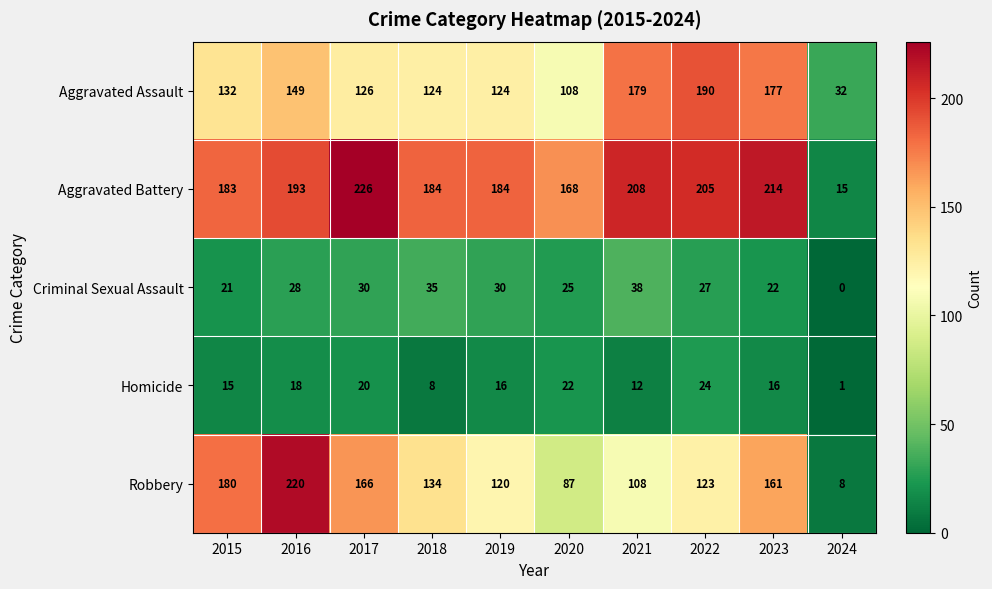

List the series in order of their peak value, highest first.

Aggravated Battery, Robbery, Aggravated Assault, Criminal Sexual Assault, Homicide